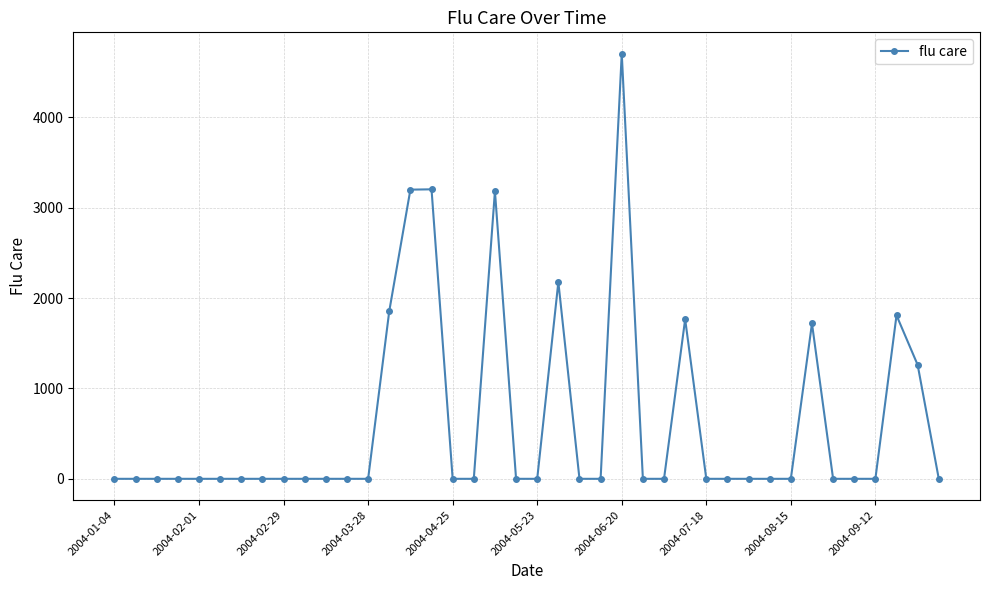

What is the maximum value shown in the chart?

4705.1